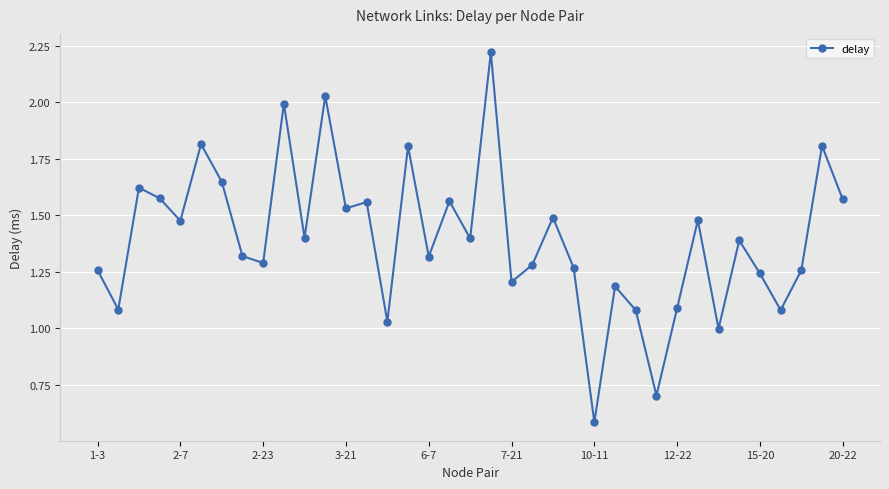

What is the sum of all values?

51.6